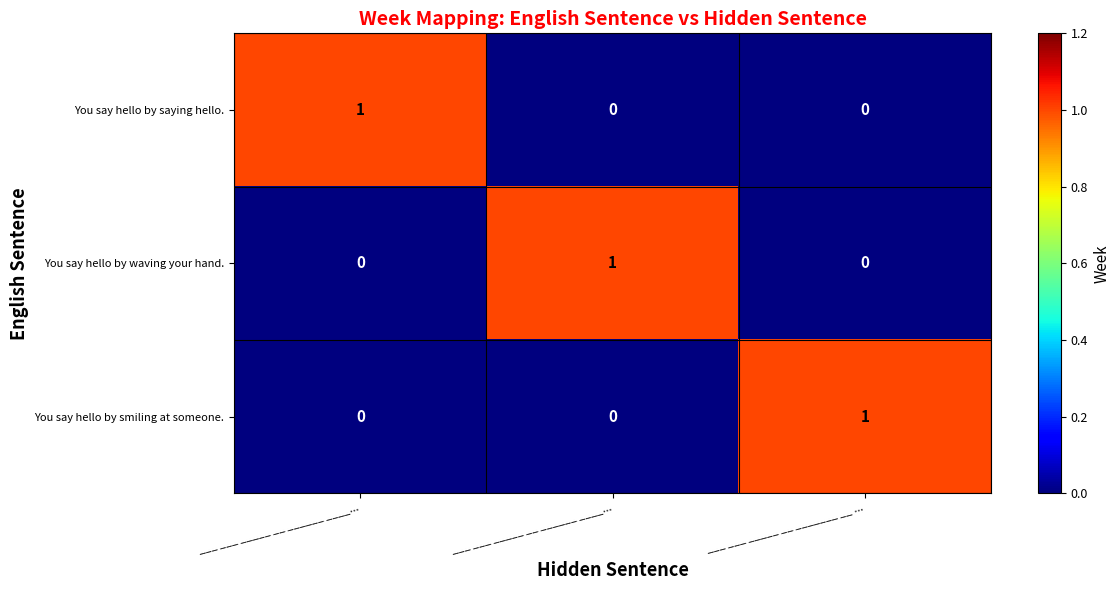

How many data points does each series have?

3